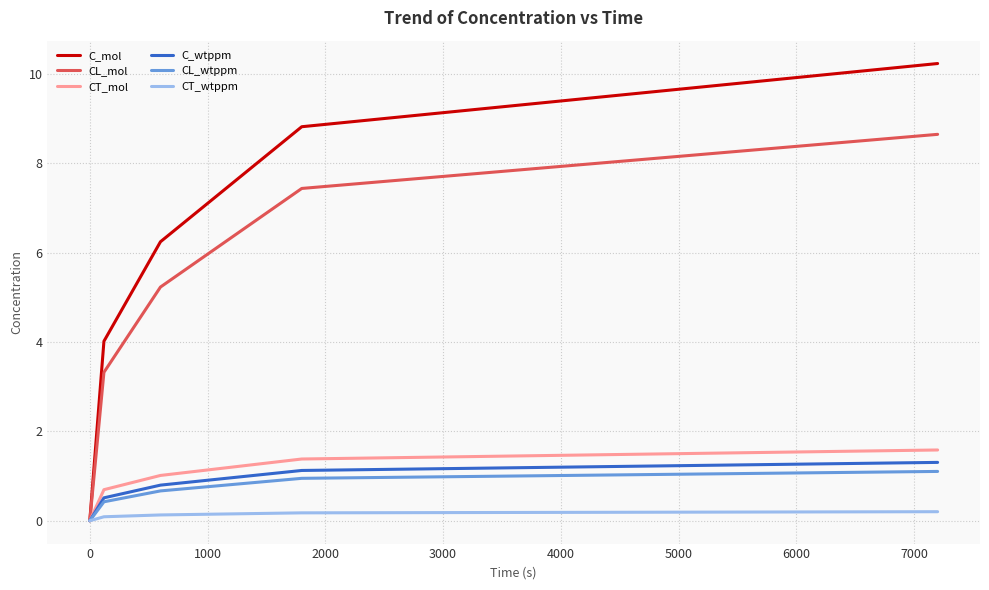

What is the average value of the C_mol series?

5.9